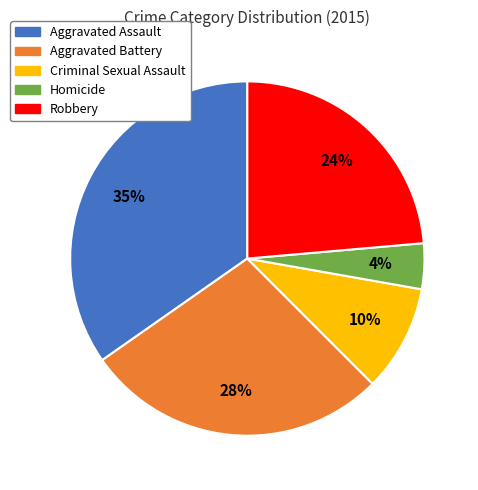

What is the largest slice in the pie chart?

Aggravated Assault